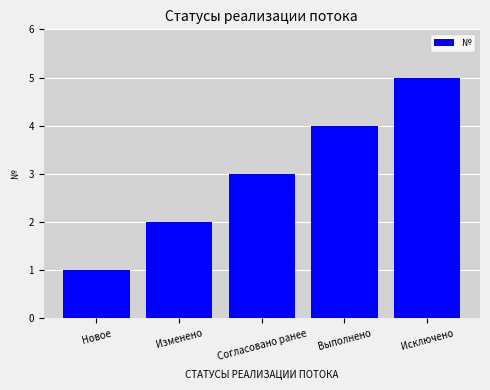

Between Новое and Изменено, which is larger?

Изменено